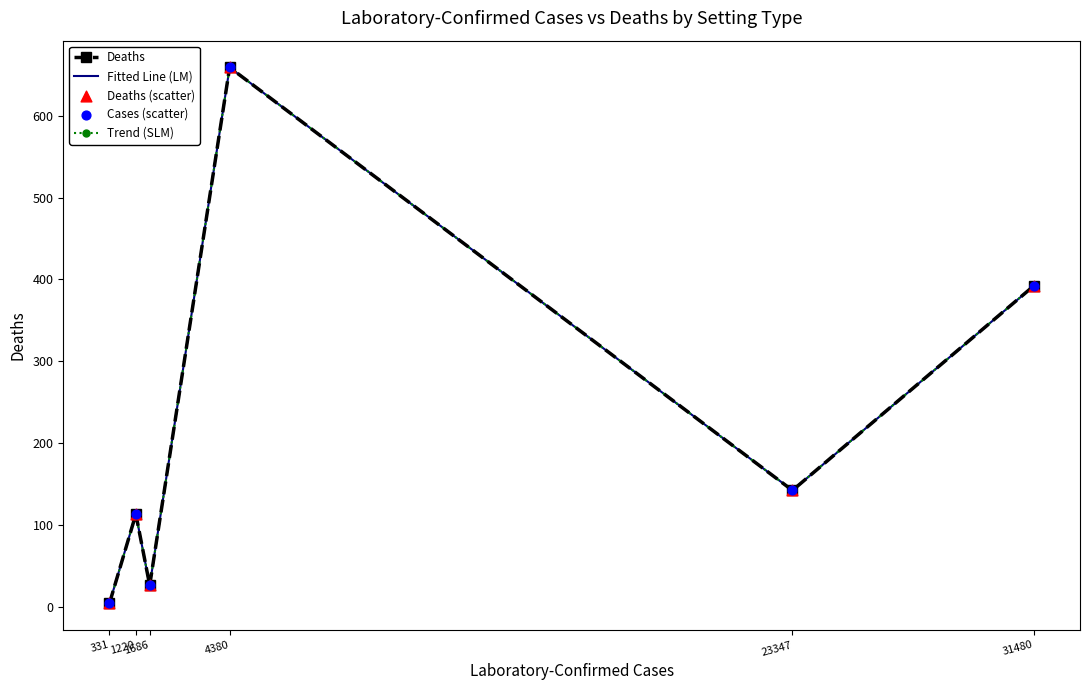

At how many categories does at least one series exceed 438?

1